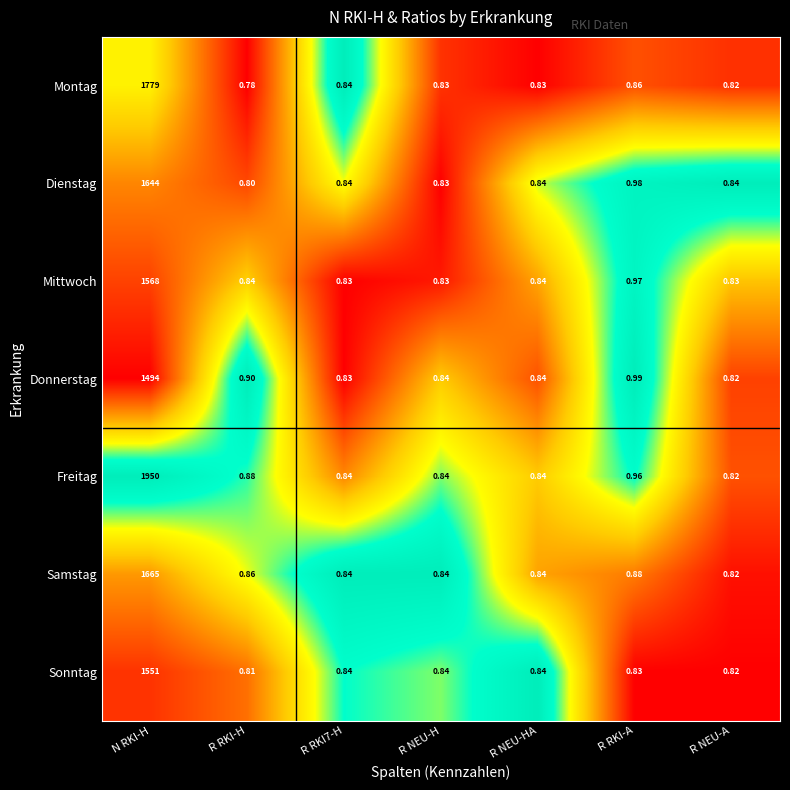

Is the value of Freitag at N RKI-H greater than the value of Samstag at R NEU-A?

Yes